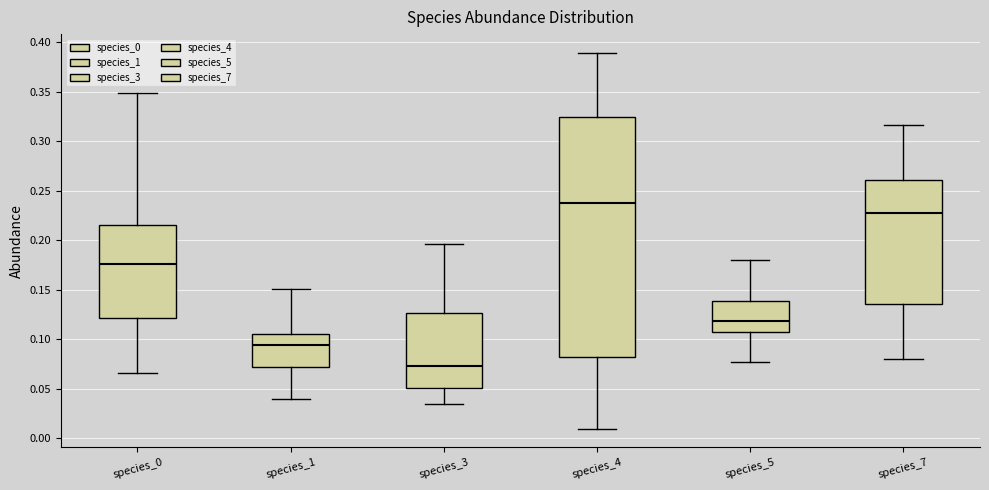

Which box's median line is the highest?

species_4